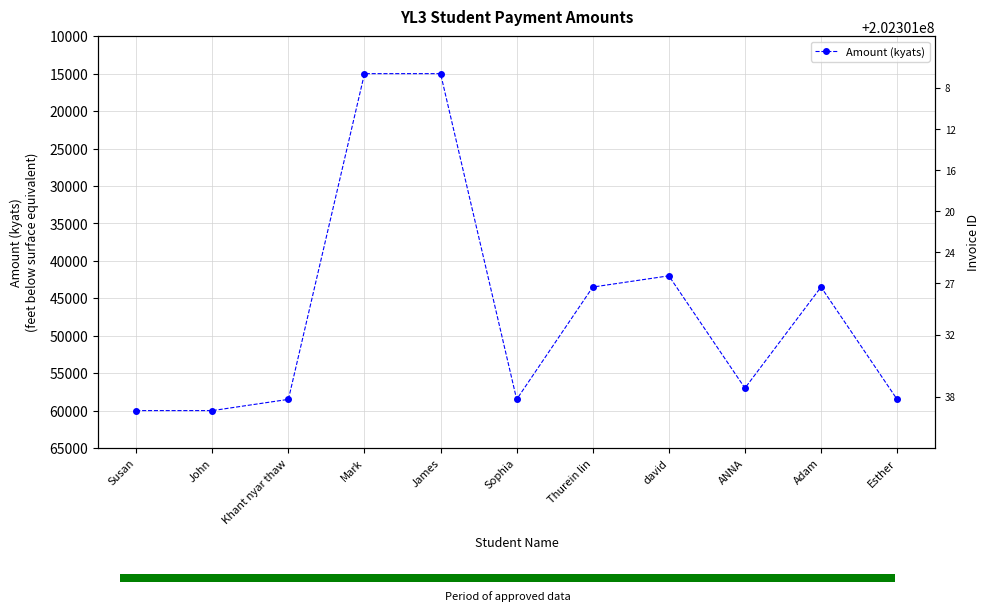

Reading left to right, transcribe all the data shown in this chart.

Susan=60000	John=60000	Khant nyar thaw=58500	Mark=15000	James=15000	Sophia=58500	Thurein lin=43500	david=42000	ANNA=57000	Adam=43500	Esther=58500